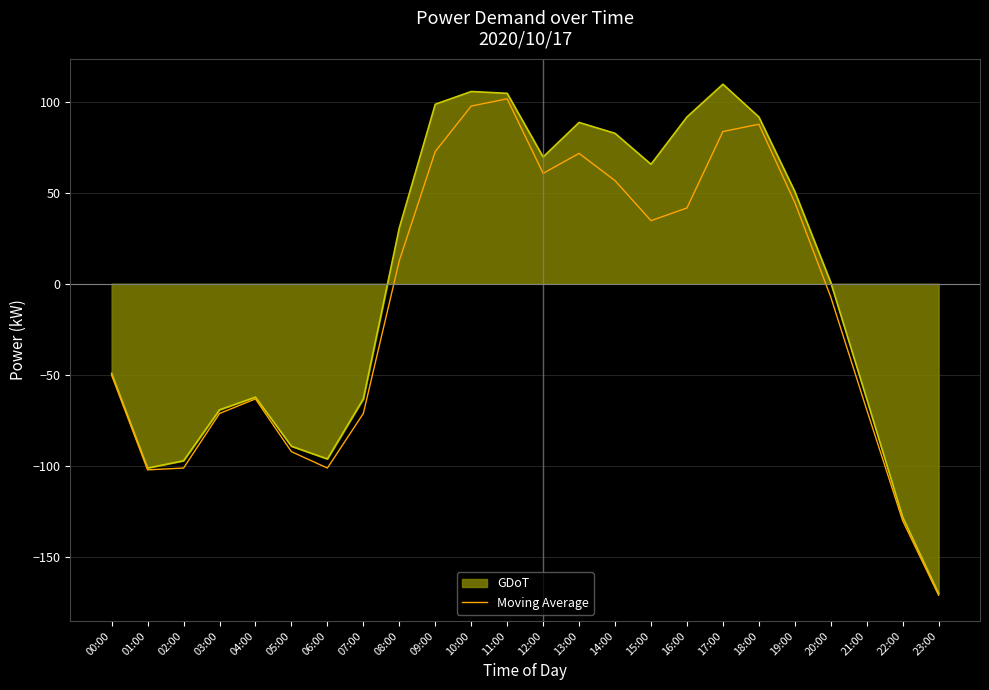

What is the minimum value shown in the chart?

-171.3